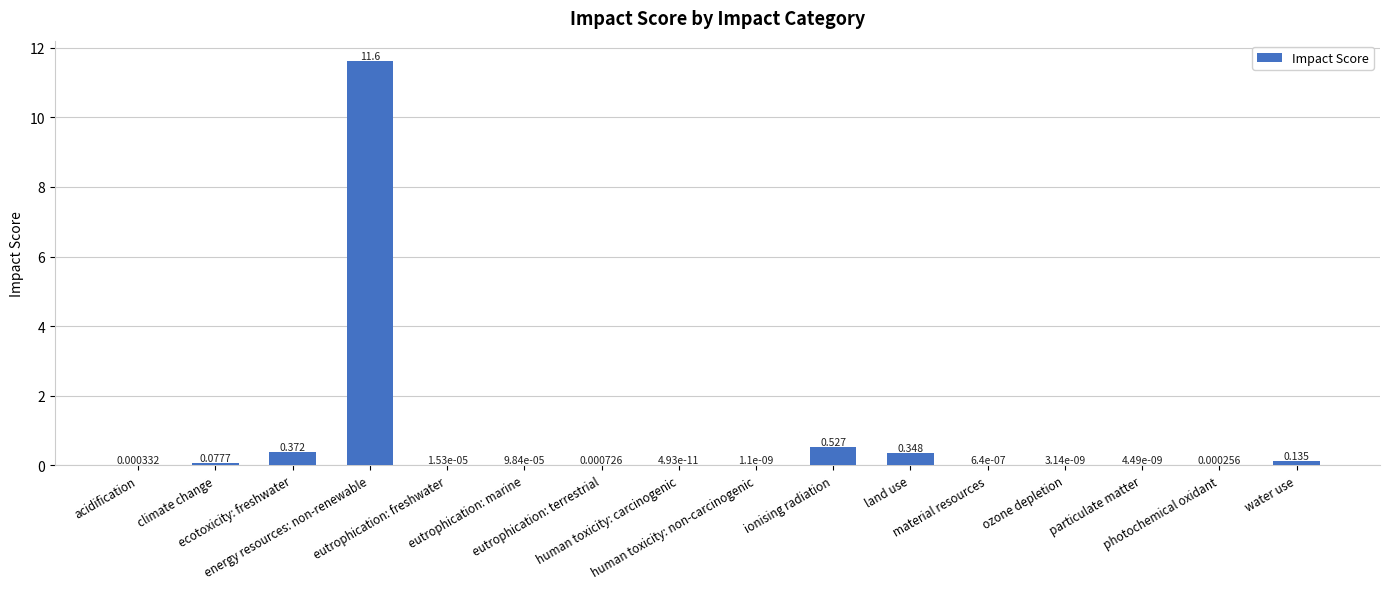

Rank the categories by value from lowest to highest.

human toxicity: carcinogenic, human toxicity: non-carcinogenic, ozone depletion, particulate matter, material resources, eutrophication: freshwater, eutrophication: marine, photochemical oxidant, acidification, eutrophication: terrestrial, climate change, water use, land use, ecotoxicity: freshwater, ionising radiation, energy resources: non-renewable